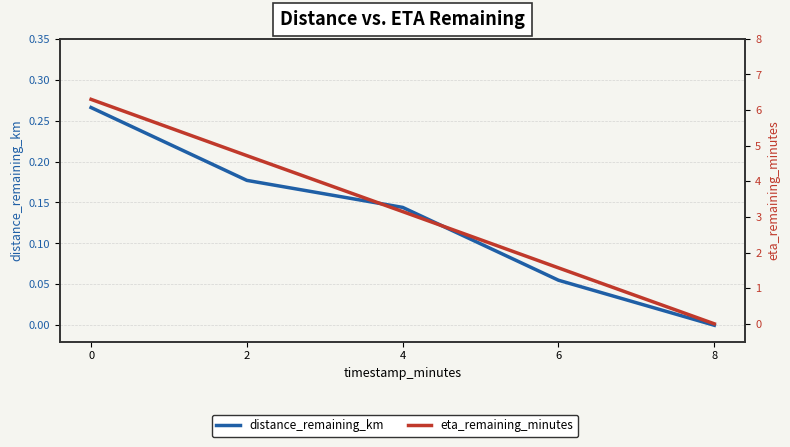

How many positive values does the eta_remaining_minutes series have?

4